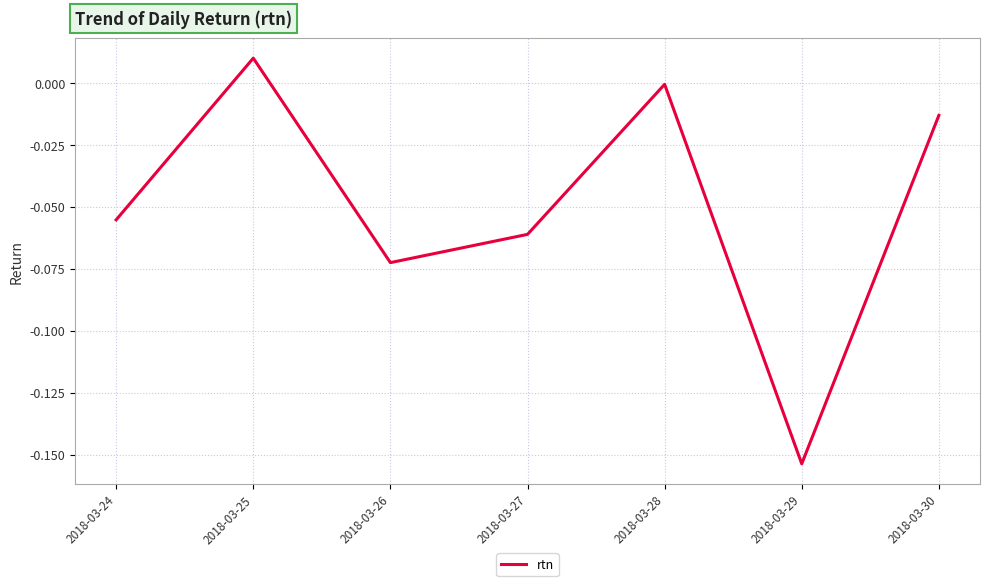

At which category does the chart reach its minimum across all series?

2018-03-29